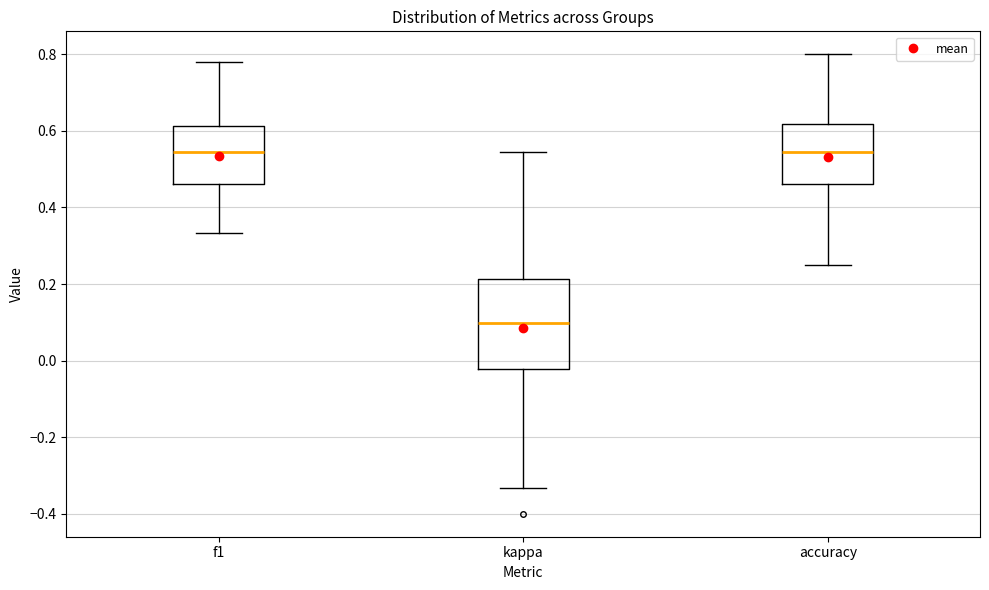

Which box is the tallest, from its lower edge to its upper edge?

kappa